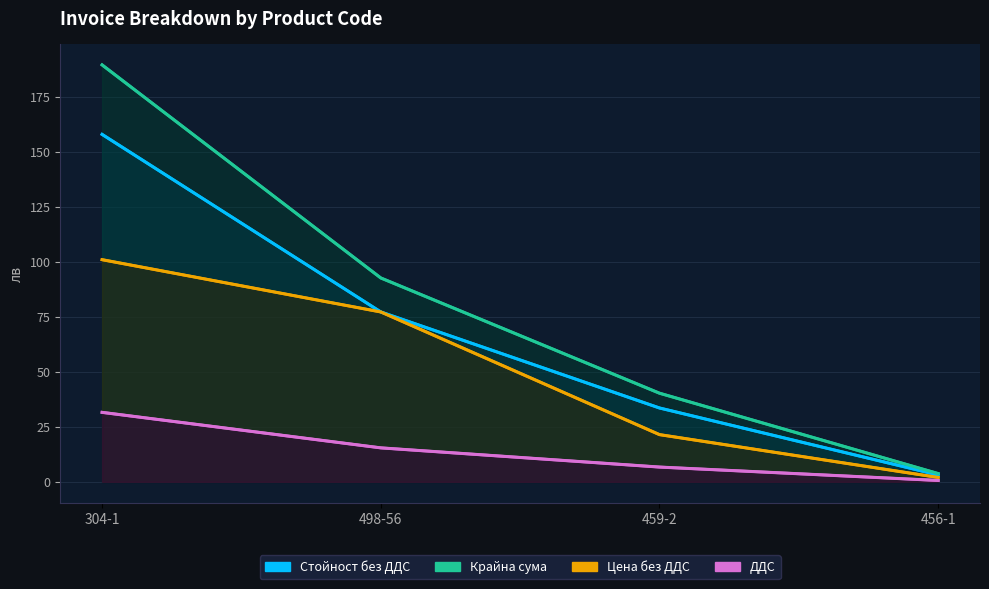

What is the sum of the Цена без ДДС values at 459-2 and 304-1?

122.5